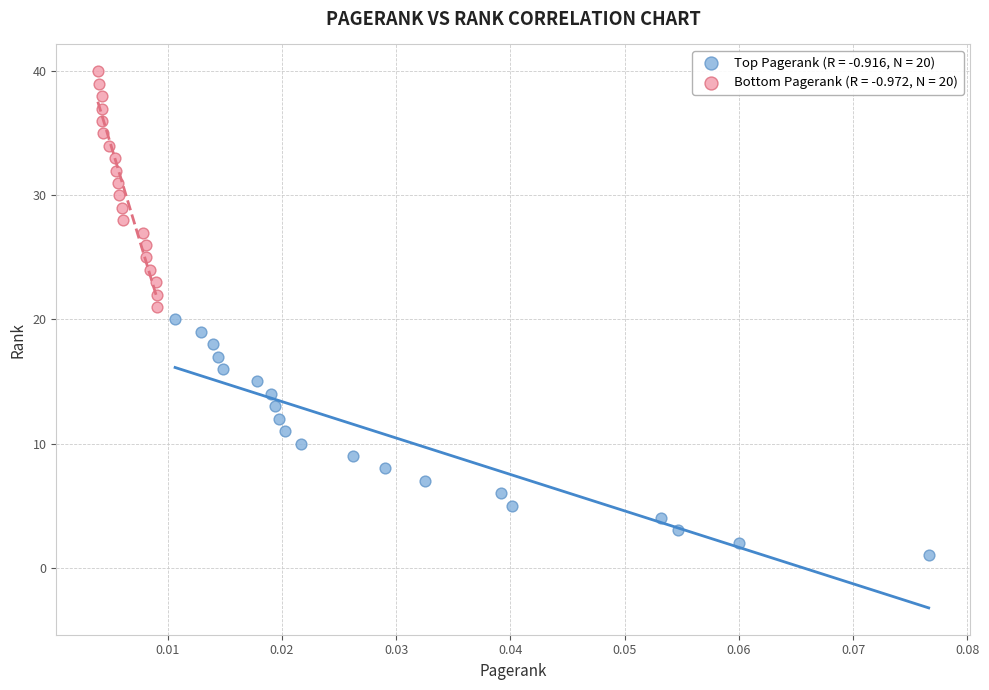

Which series reaches the minimum Y coordinate?

Top Pagerank (R = -0.916, N = 20)